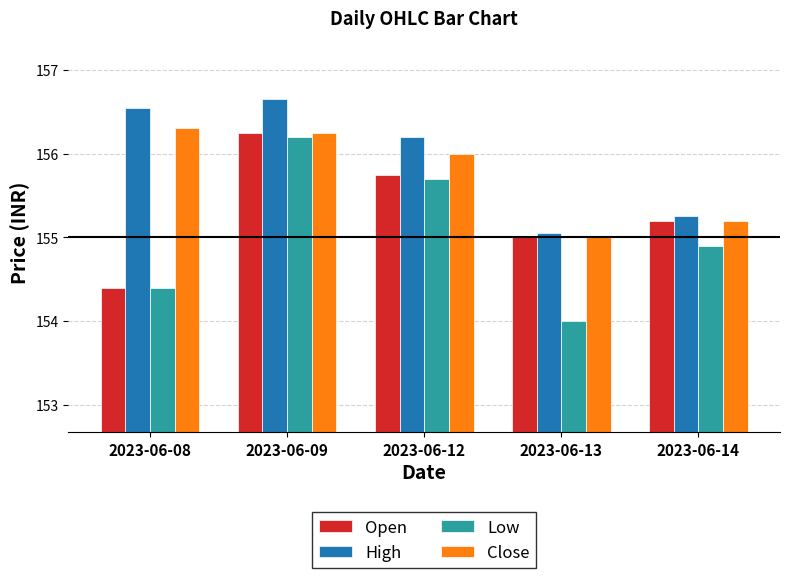

What is the spread (max minus min) of values at 2023-06-08?

2.2